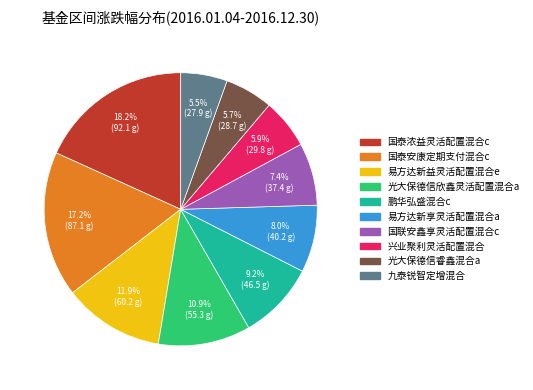

To the nearest percent, what is the difference between the largest and smallest slice percentages?

13%